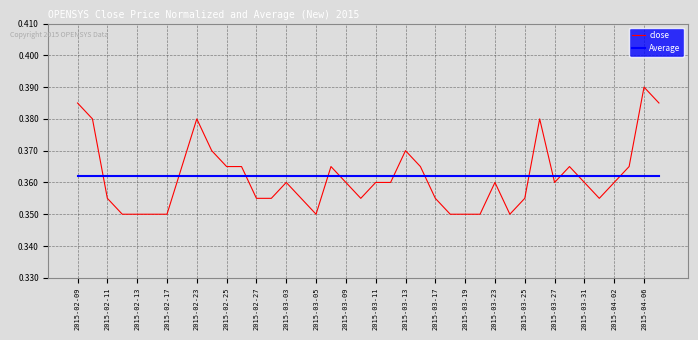

True or false: close has more than 0 points higher than both neighbors.

True